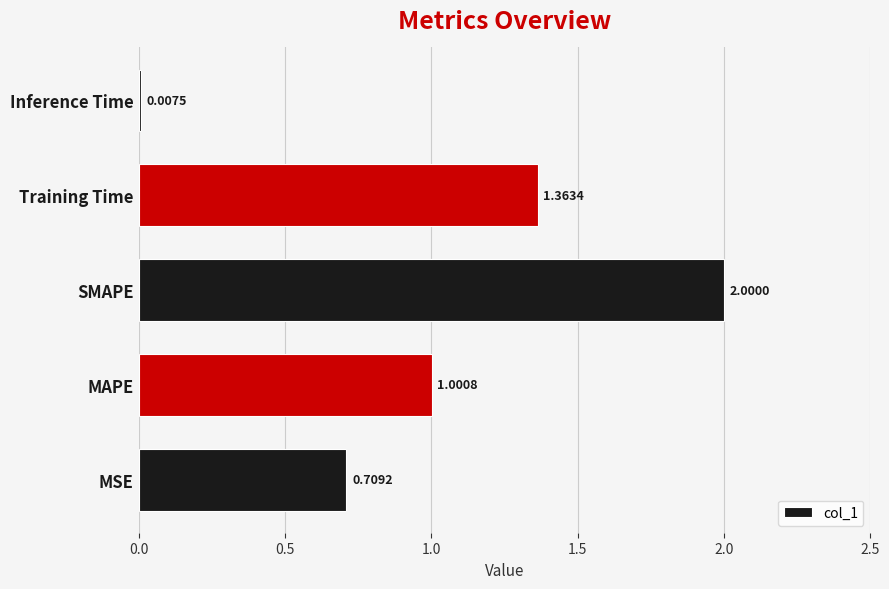

What is the change in value from MSE to SMAPE?

+1.3